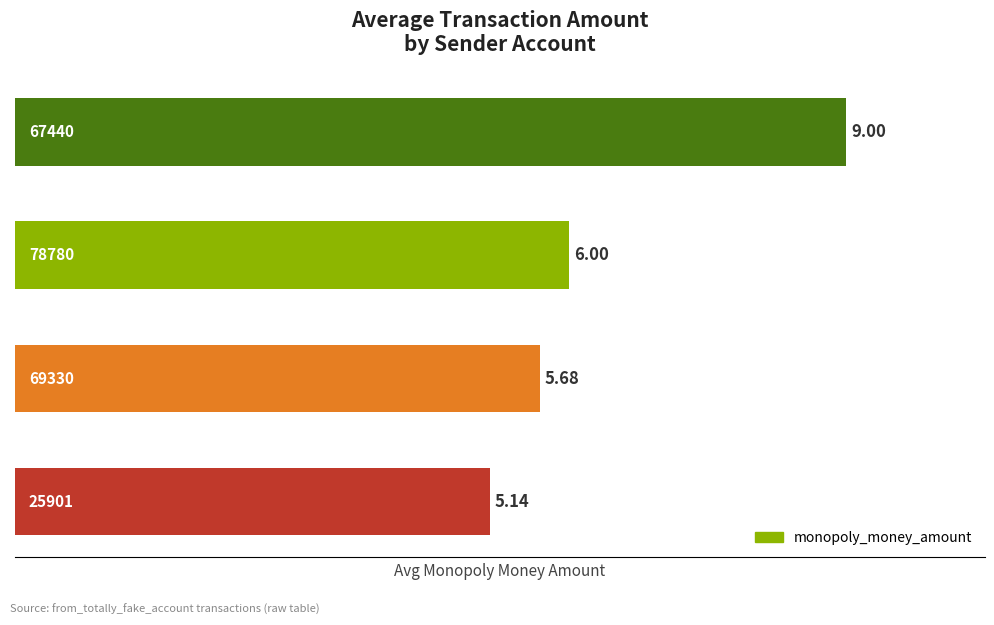

Count the number of categories in the chart.

4